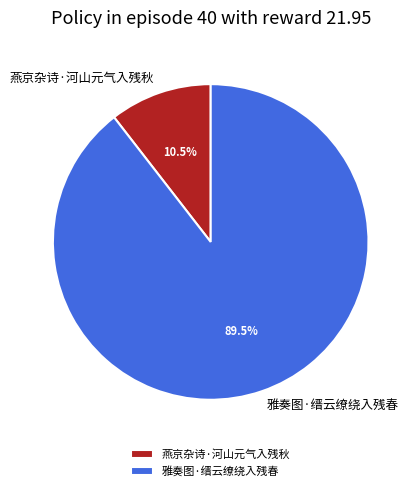

What is the largest slice in the pie chart?

雅奏图·缙云缭绕入残春